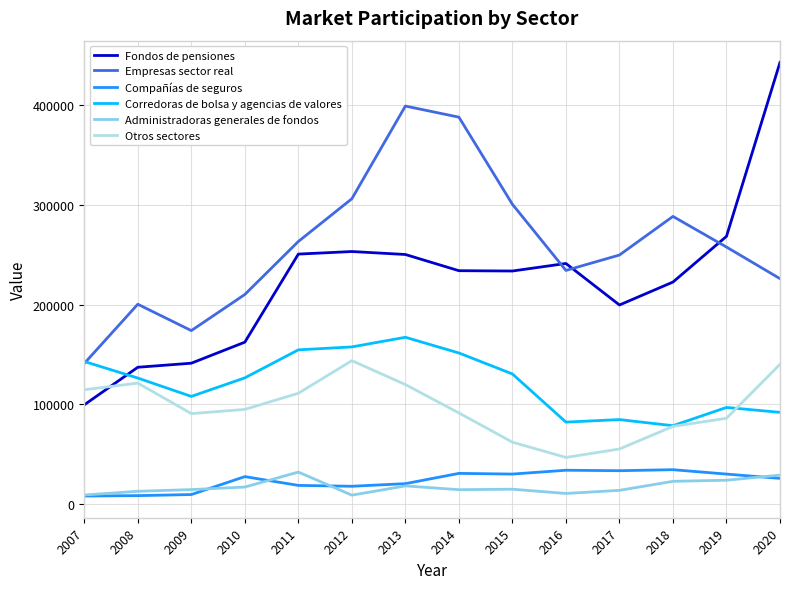

What is the difference between the maximum and minimum values in the Compañías de seguros series?

26418